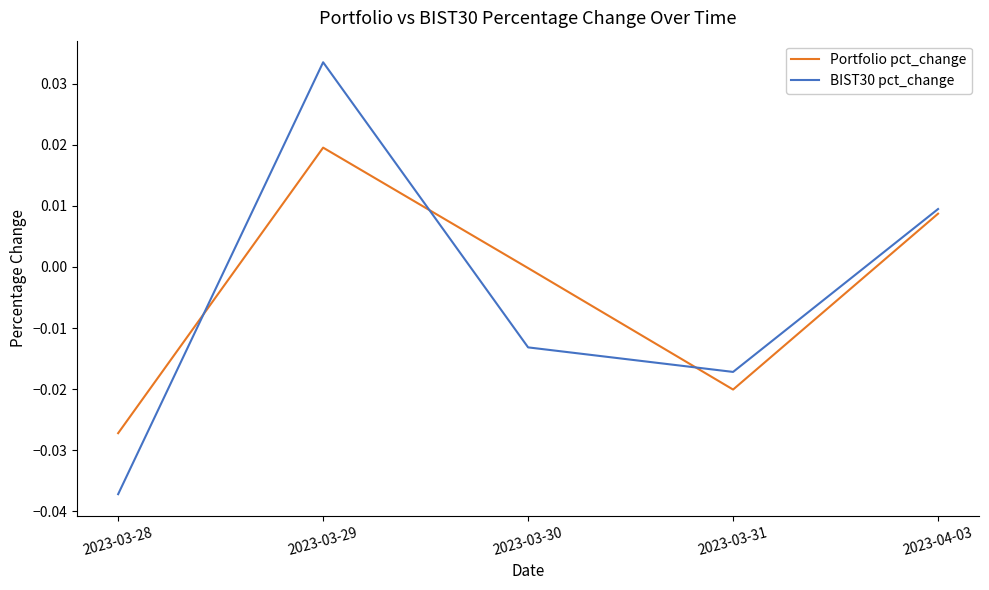

The BIST30 pct_change series shows 0.0 at 2023-03-29. True or false?

True